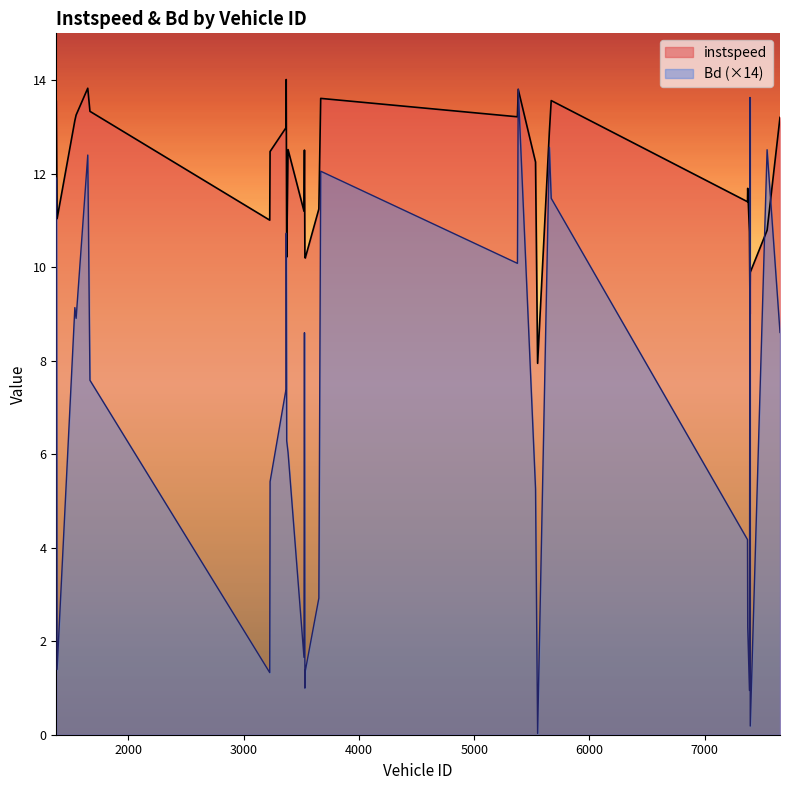

Rank the series at 1383 from highest to lowest value.

instspeed, Bd